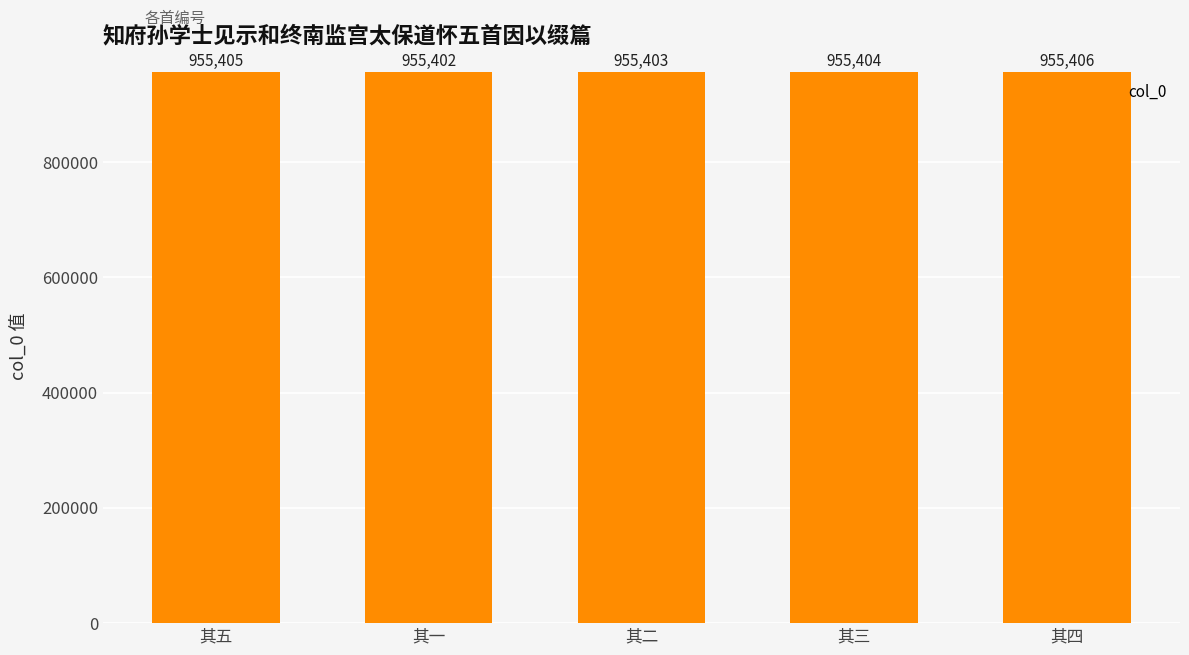

How many bars are there in total?

5